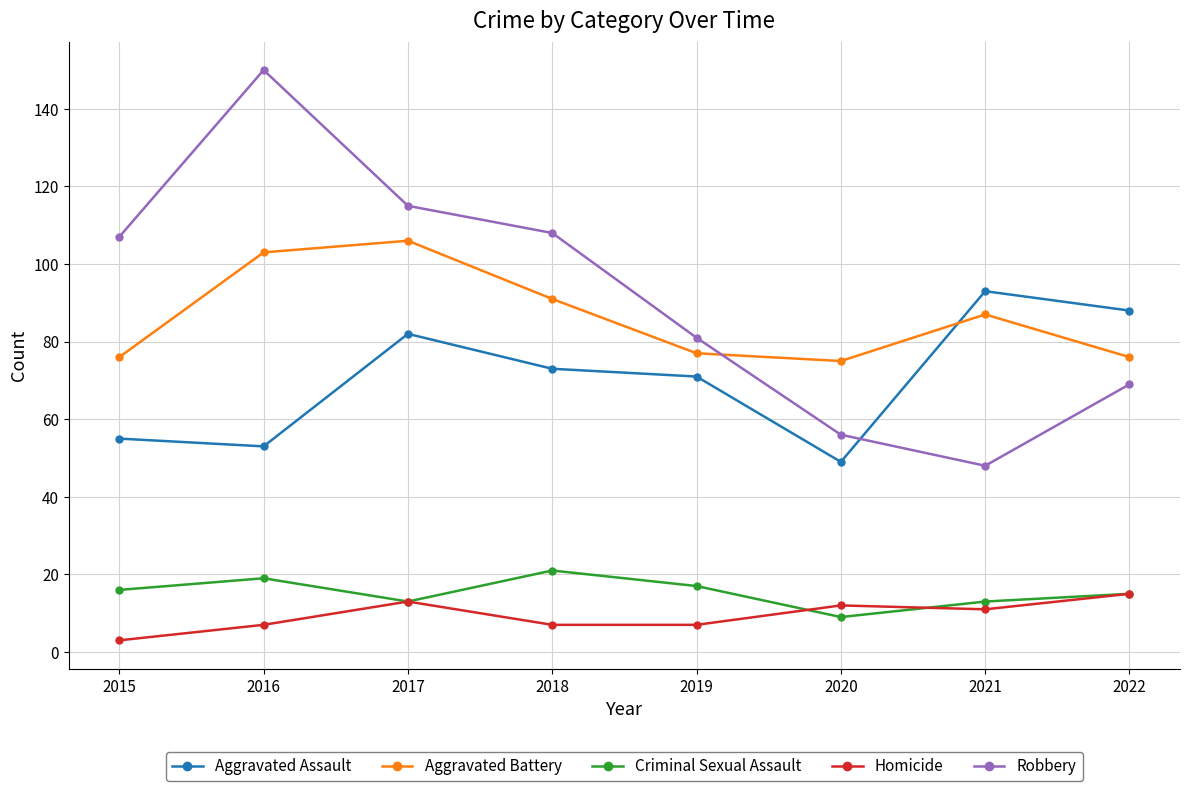

After their last crossing, which series has the higher values: Robbery or Aggravated Battery?

Aggravated Battery